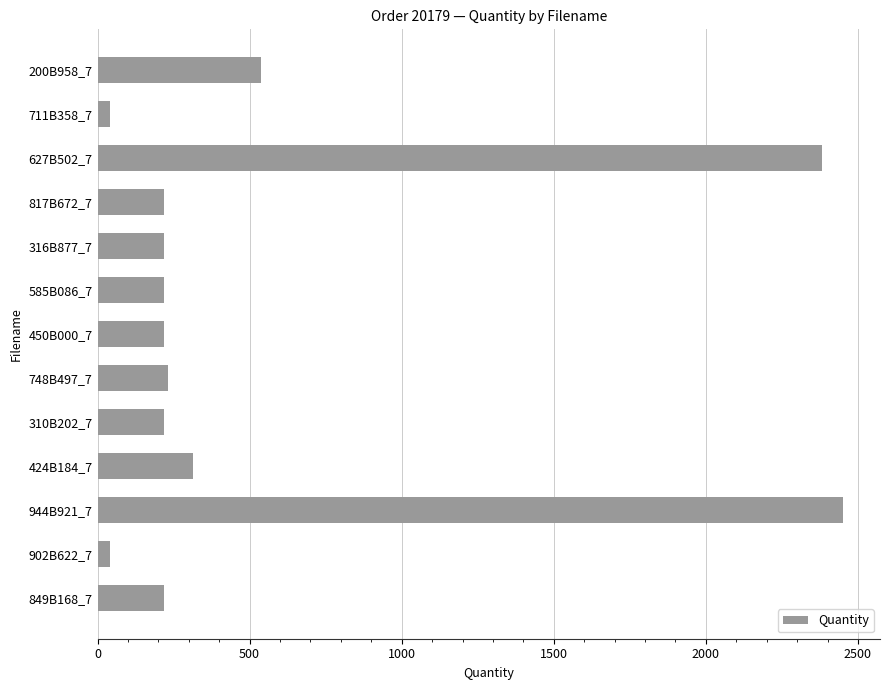

Which has a higher value, 585B086_7 or 627B502_7?

627B502_7